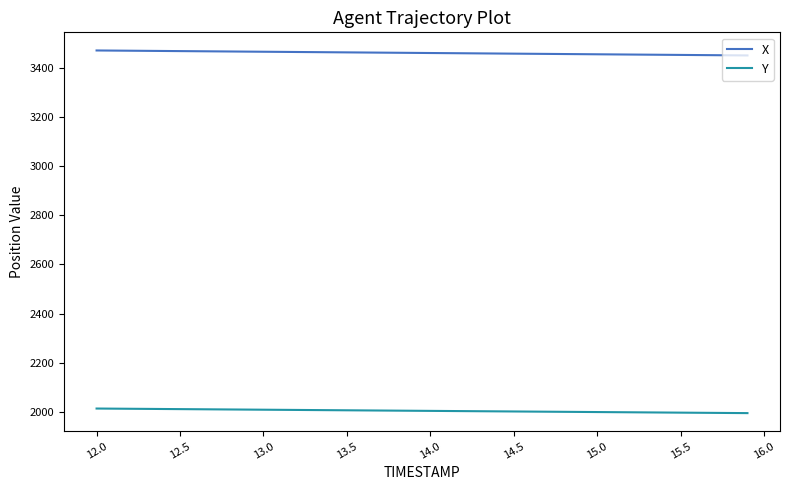

List the series in order of their overall mean, lowest first.

Y, X